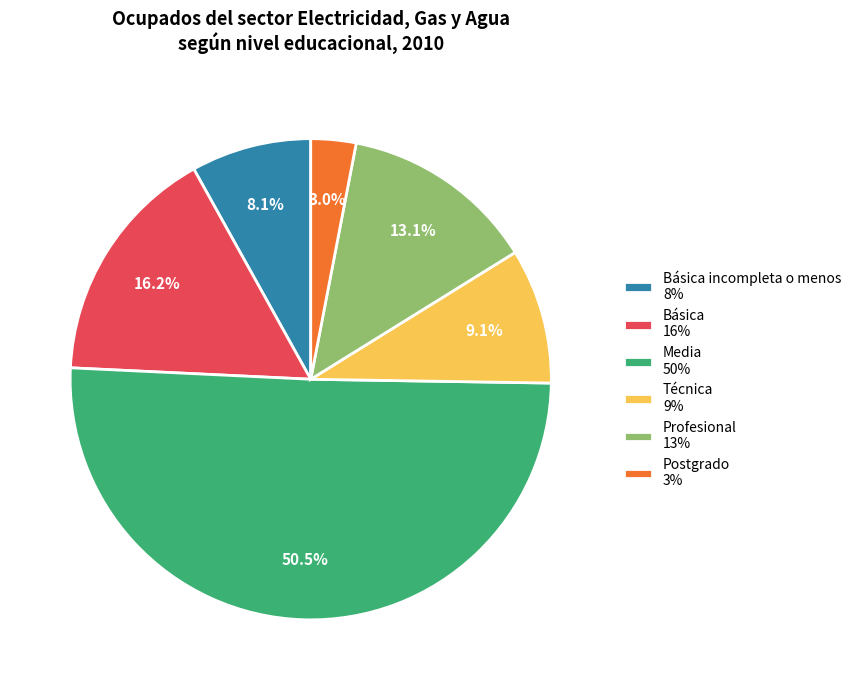

To the nearest percent, what is the average slice percentage?

17%